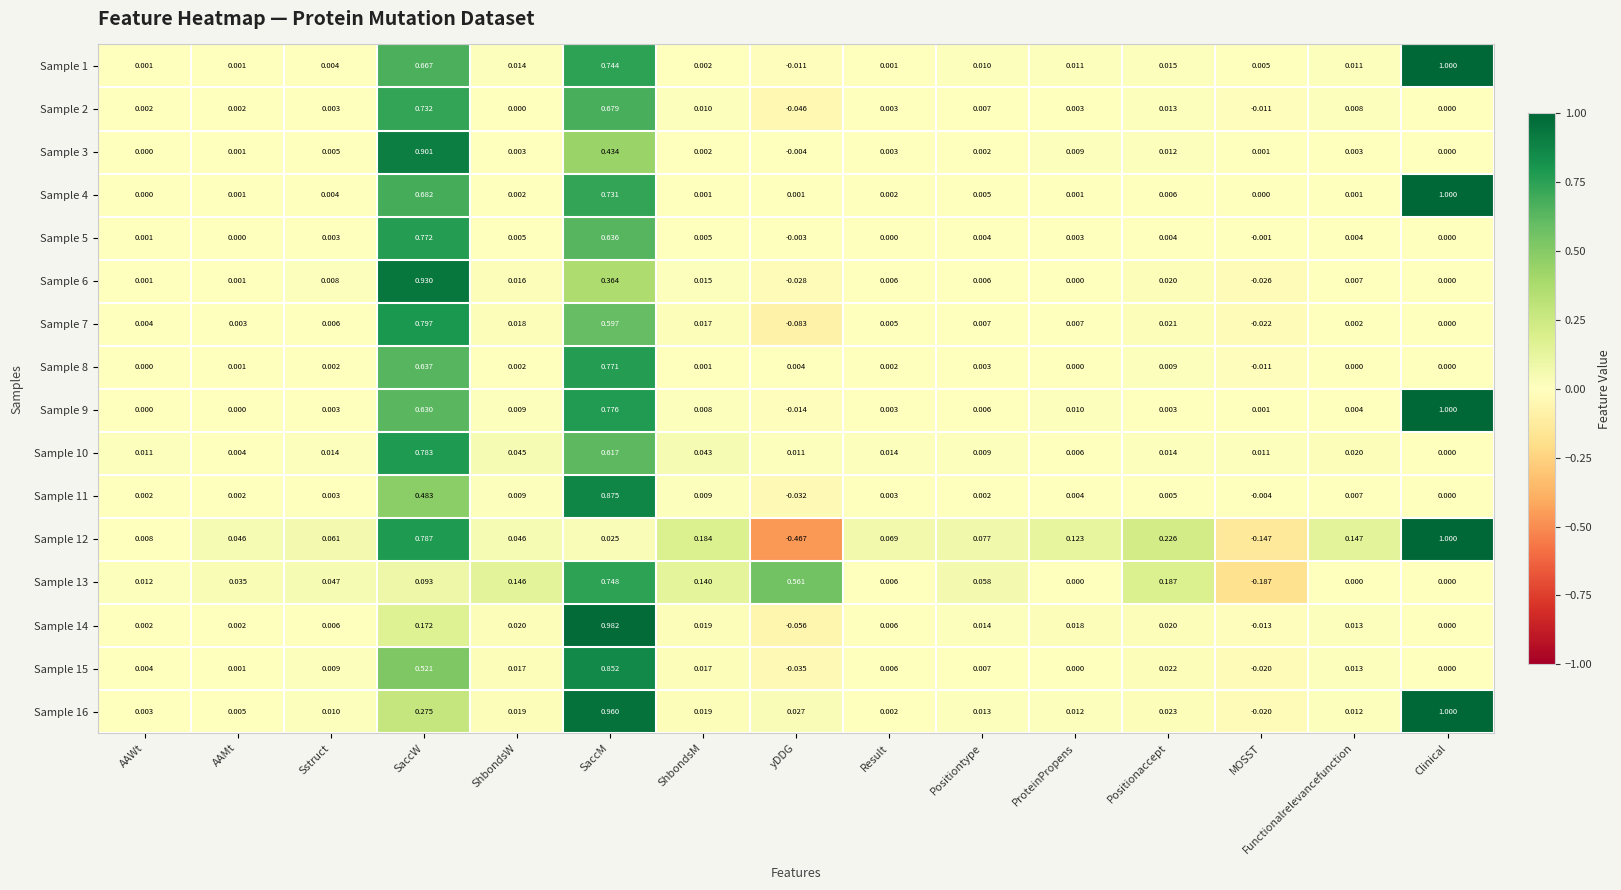

At which label does Sample 7 first exceed 0?

AAWt